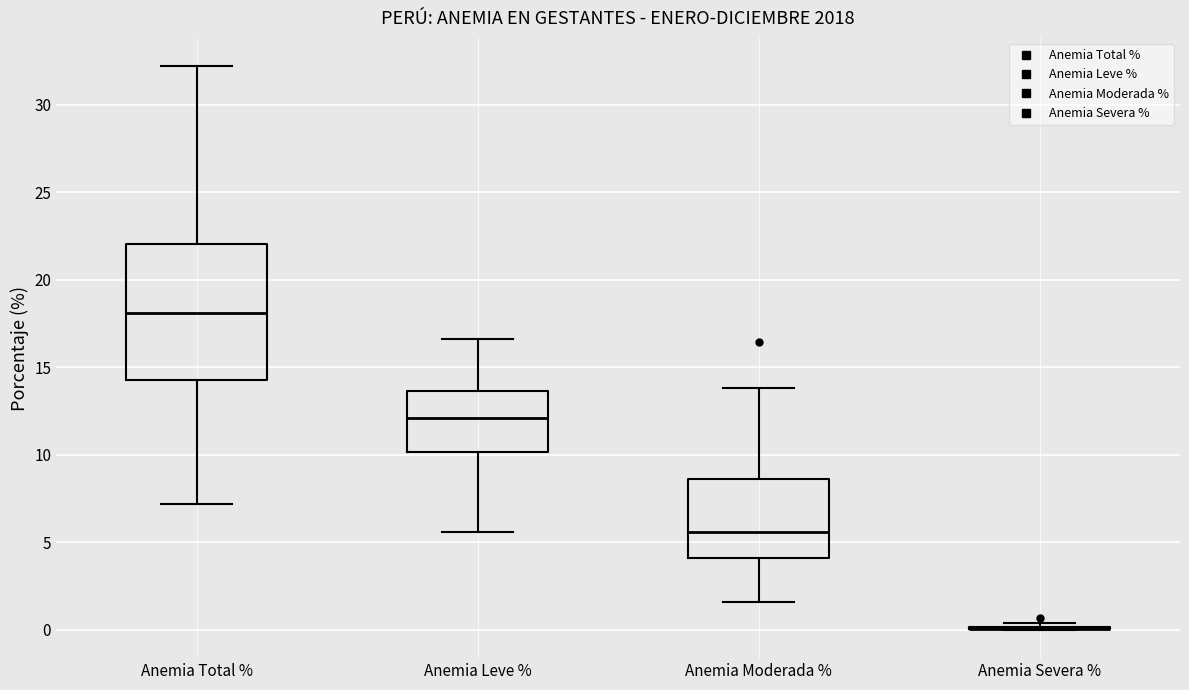

Reading left to right, read every box against the y-axis: the position of its median line, the range the box covers, and the ends of its whiskers. The values are not printed on the chart, so give them approximately, as read against the axis.

Anemia Total %: median 18.0, box 14.5 to 22.0, whiskers 7.0 to 32.0
Anemia Leve %: median 12.0, box 10.0 to 13.5, whiskers 5.5 to 16.5
Anemia Moderada %: median 5.5, box 4.0 to 8.5, whiskers 1.5 to 14.0
Anemia Severa %: box collapsed to a line at 0.0, whiskers 0.0 to 0.5